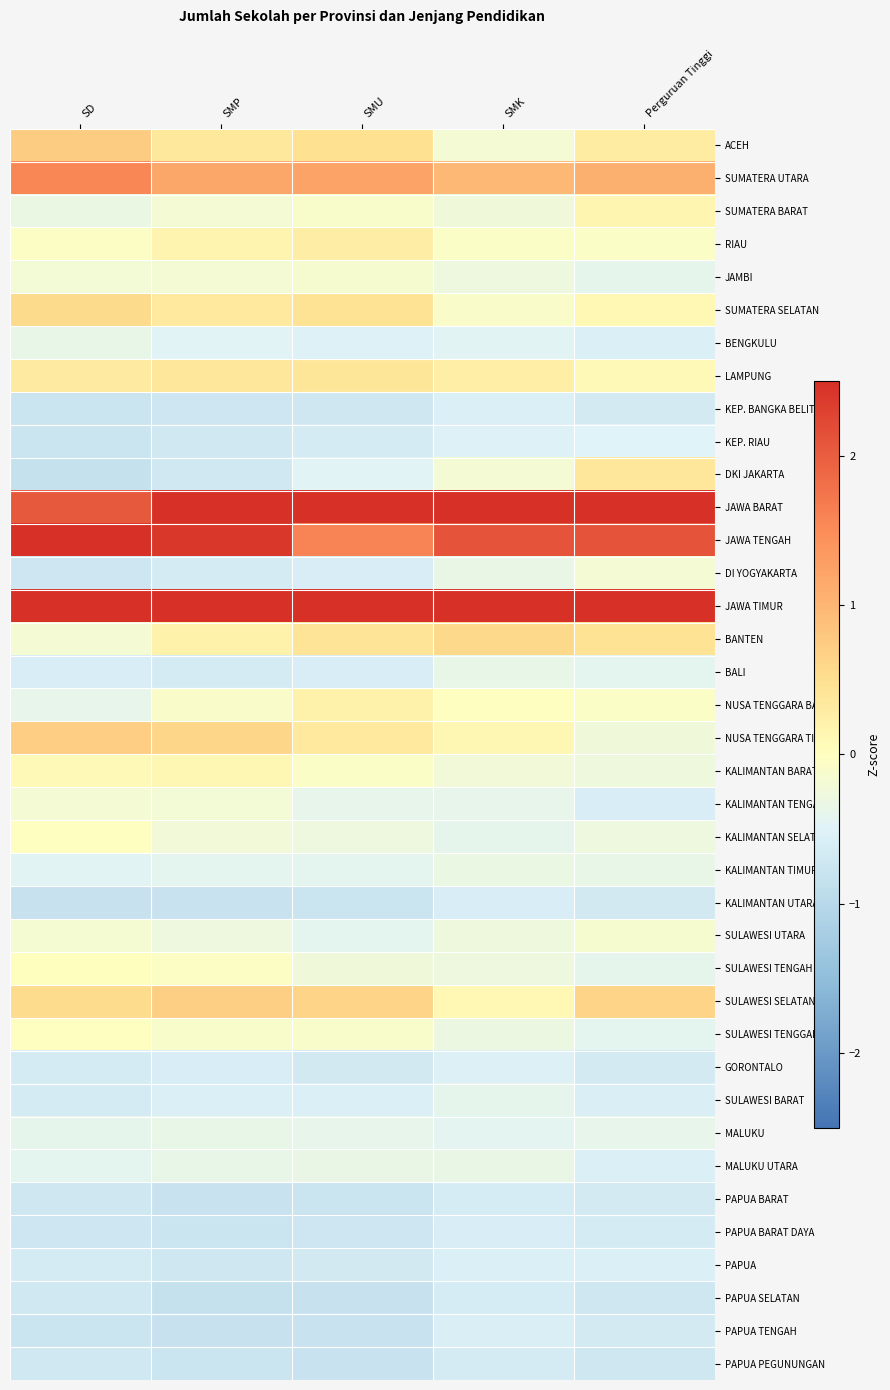

How many categories are shown in the chart?

5